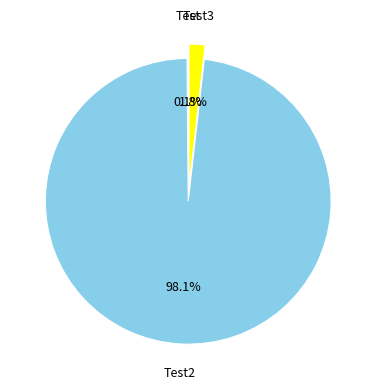

Is there a majority slice in this chart?

Yes